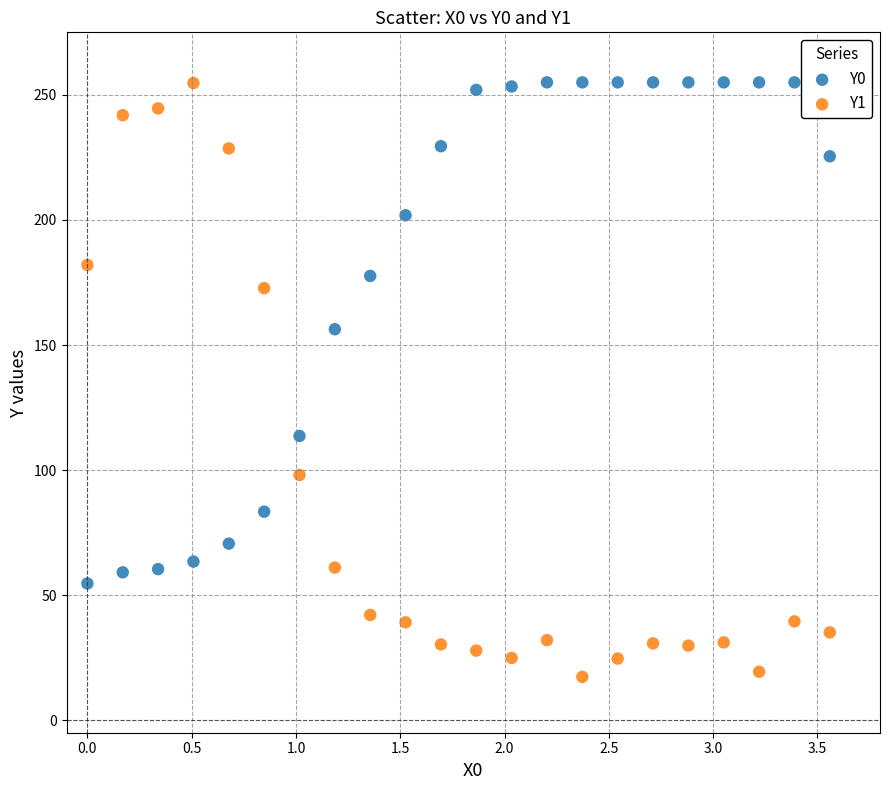

Which series has the largest Y range (max minus min)?

Y1